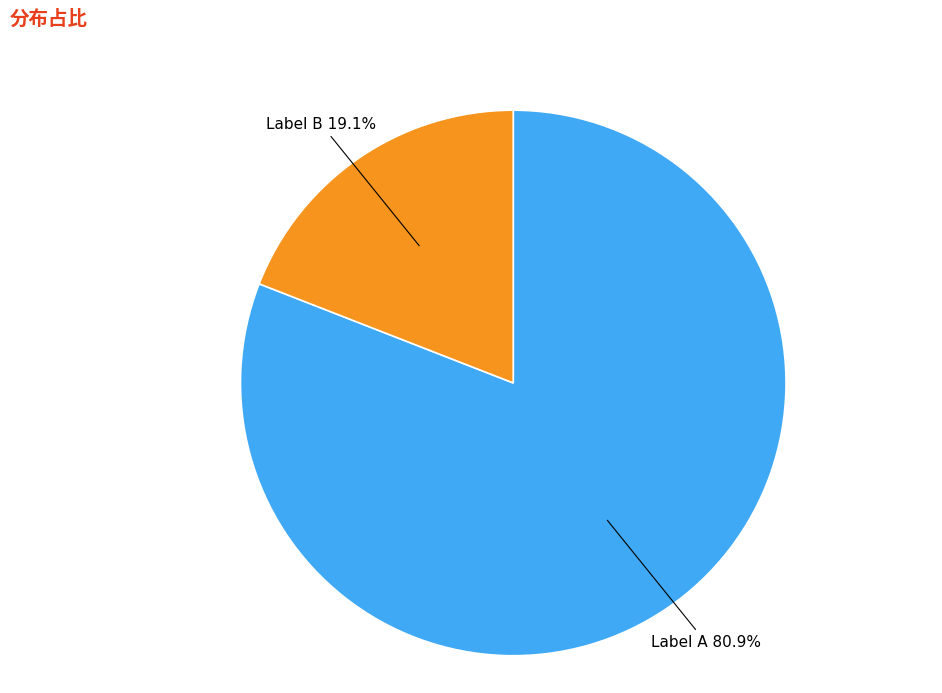

Does Label B account for over 50% of the chart?

No